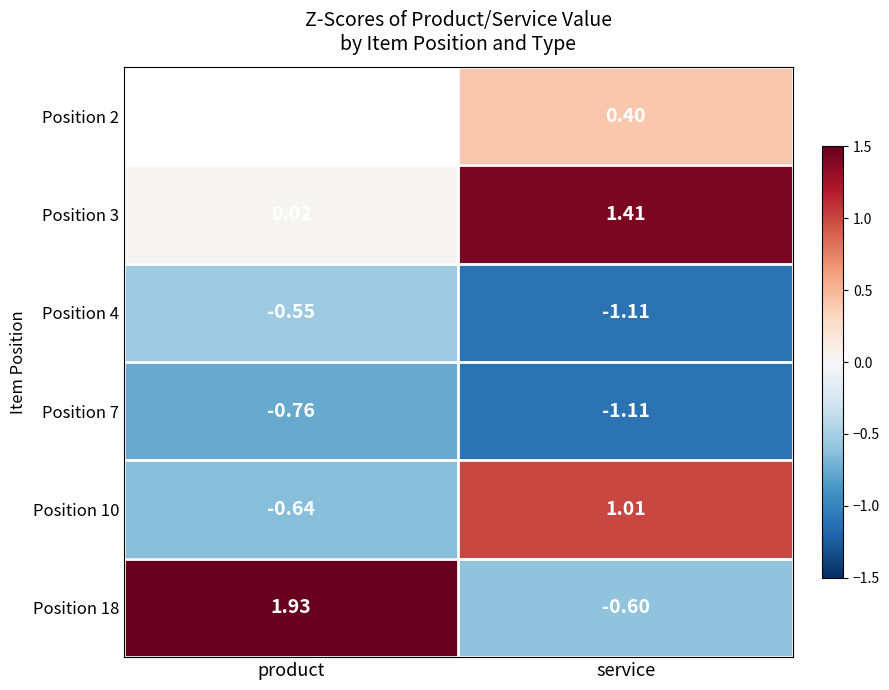

The value of Position 3 at service is 1.4. True or false?

True